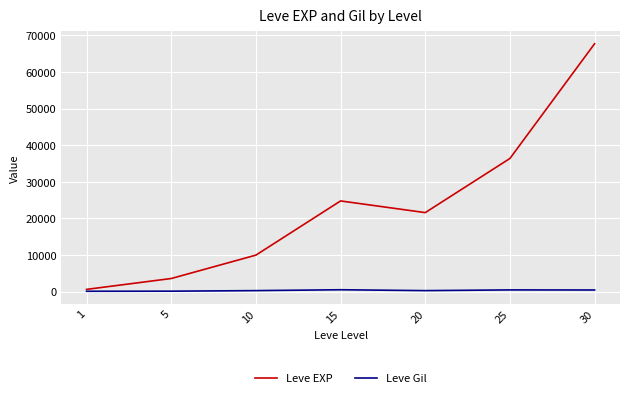

Rank the series at 10 from lowest to highest value.

Leve Gil, Leve EXP